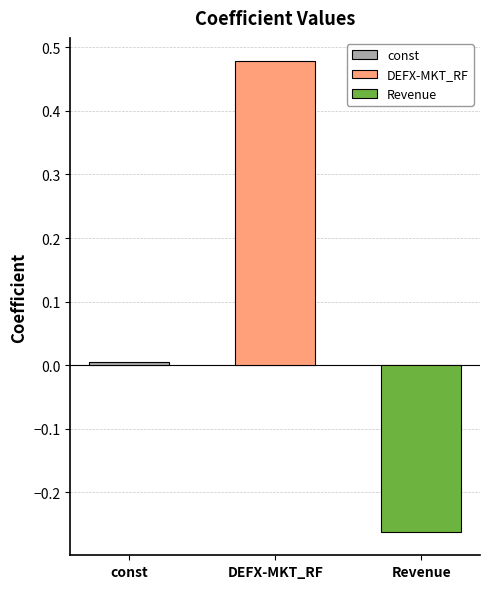

What is the change in value from DEFX-MKT_RF to Revenue?

-0.7